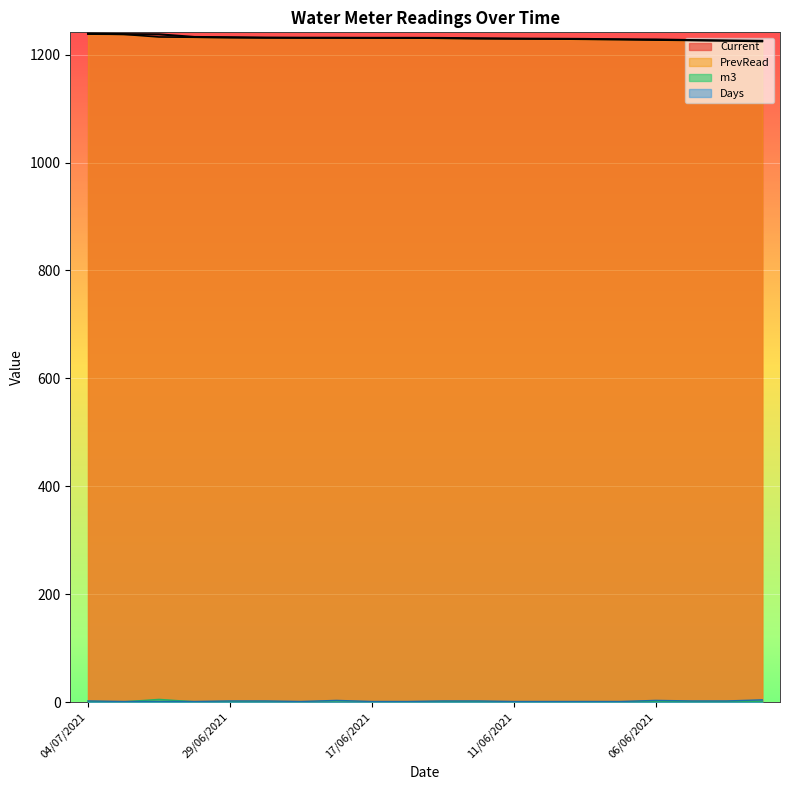

What is the spread (max minus min) of values at 10/06/2021?

1229.2